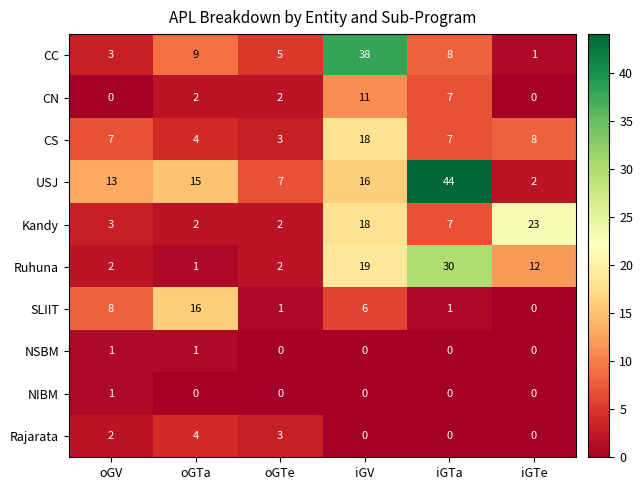

Which series has the largest total across all categories?

USJ